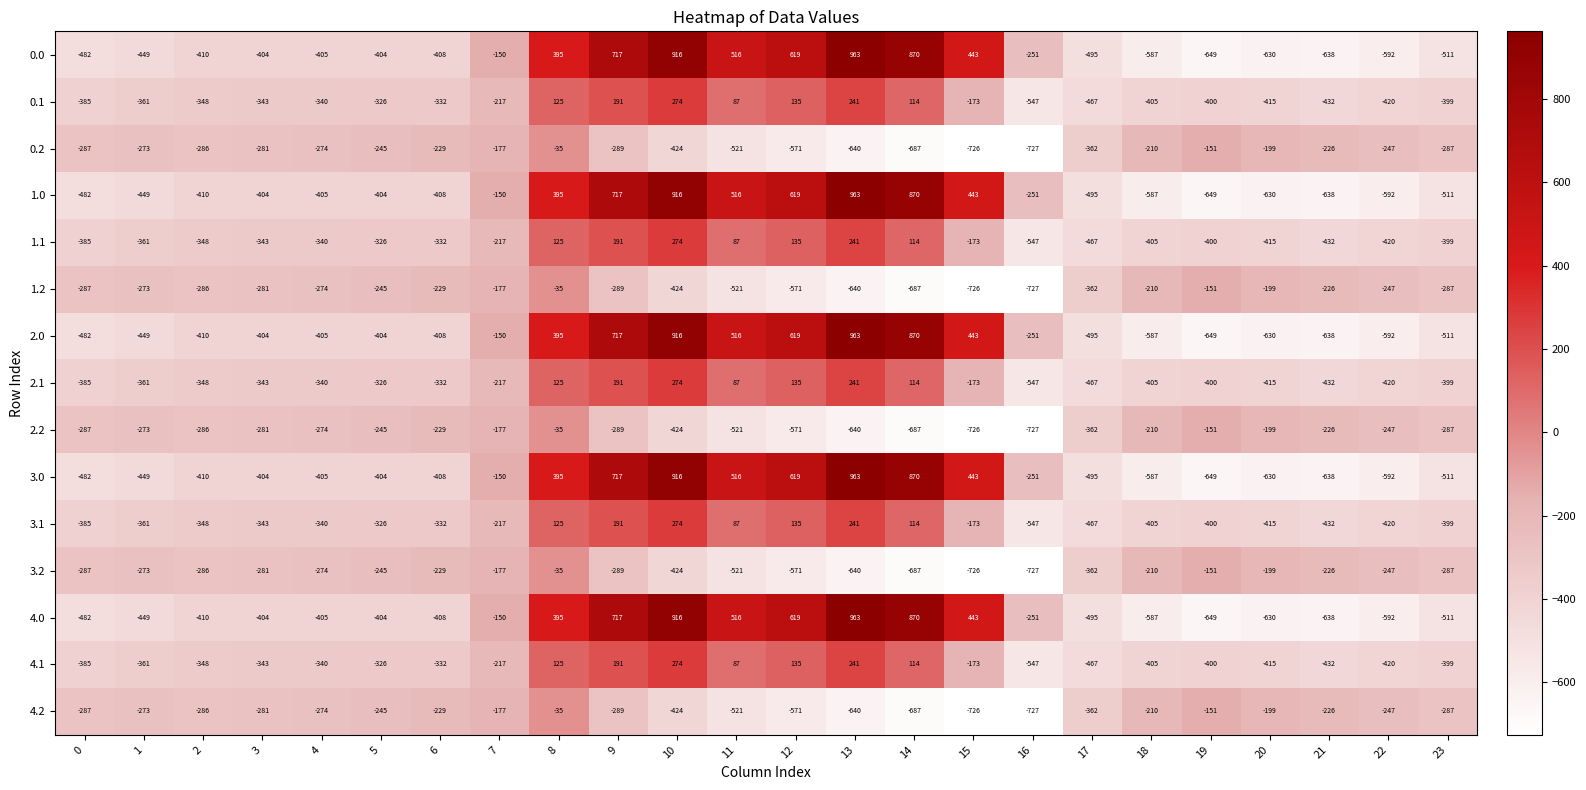

What is the maximum value shown in the chart?

963